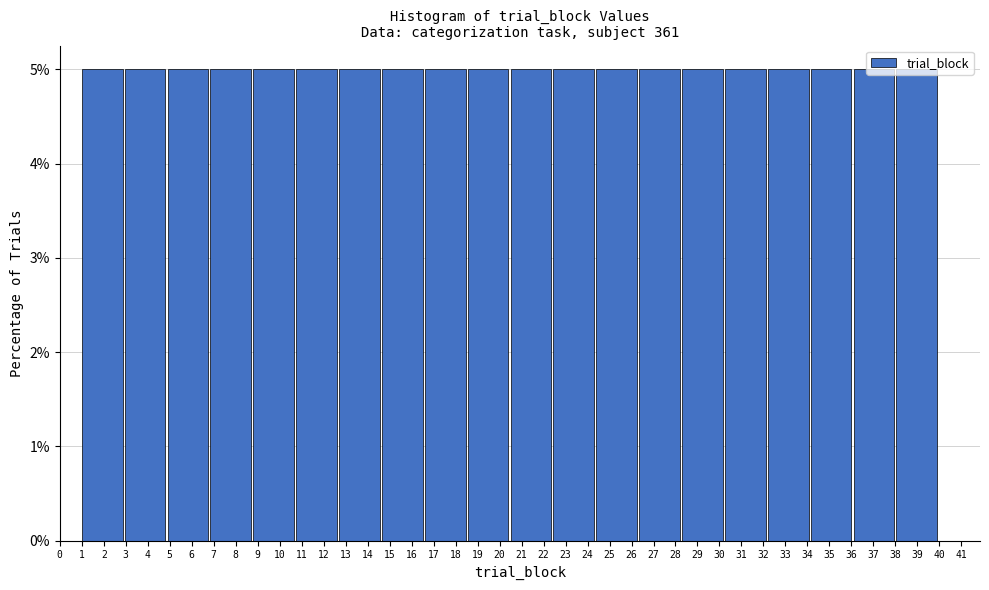

What is the height of the bar covering 12.70 to 14.65 on the x-axis? Neither the bar edges nor the heights are printed on the chart, so give them approximately, as read against the axes.

5